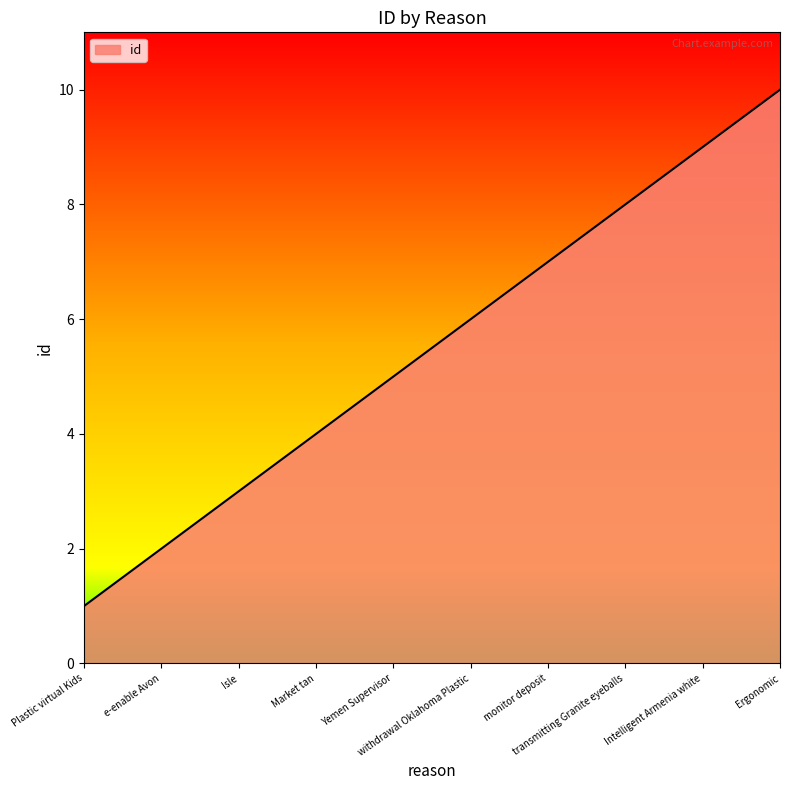

Rank the categories by value from highest to lowest.

Ergonomic, Intelligent Armenia white, transmitting Granite eyeballs, monitor deposit, withdrawal Oklahoma Plastic, Yemen Supervisor, Market tan, Isle, e-enable Avon, Plastic virtual Kids